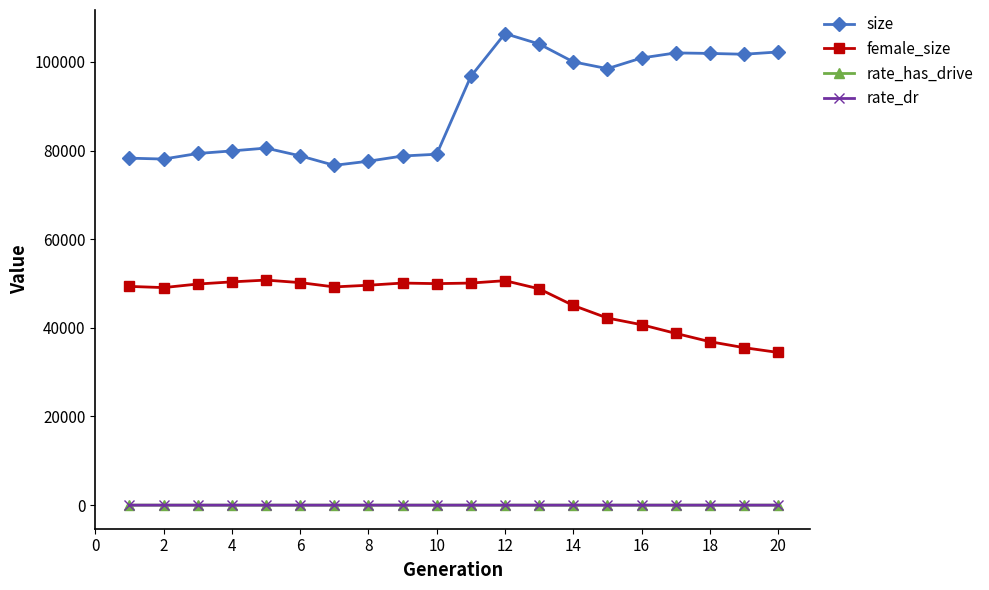

What is the maximum value shown in the chart?

106381.0